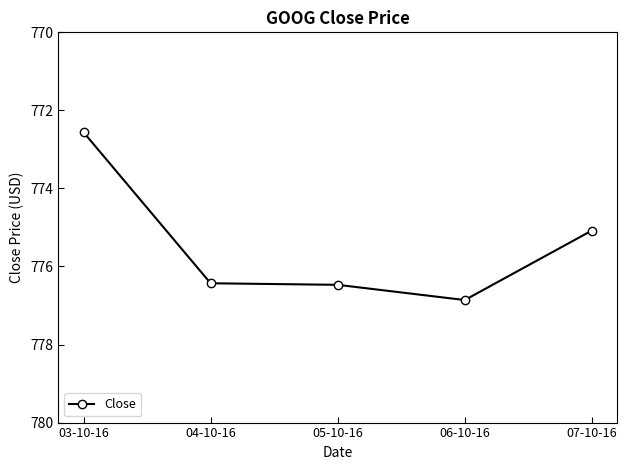

True or false: the data has more than 2 interior local peaks.

False